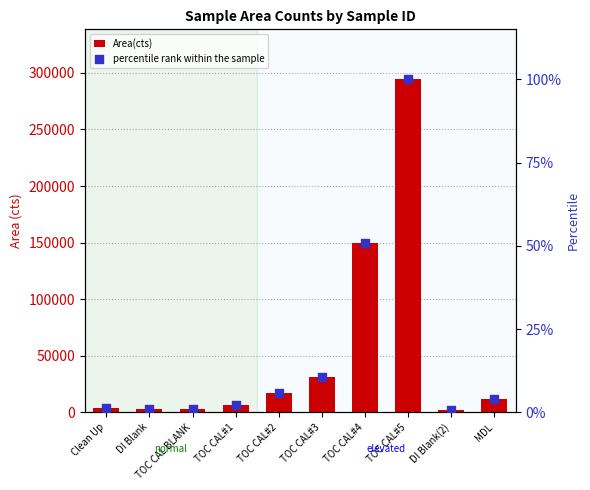

Is the value of percentile rank within the sample at DI Blank greater than the value of Area(cts) at Clean Up?

No